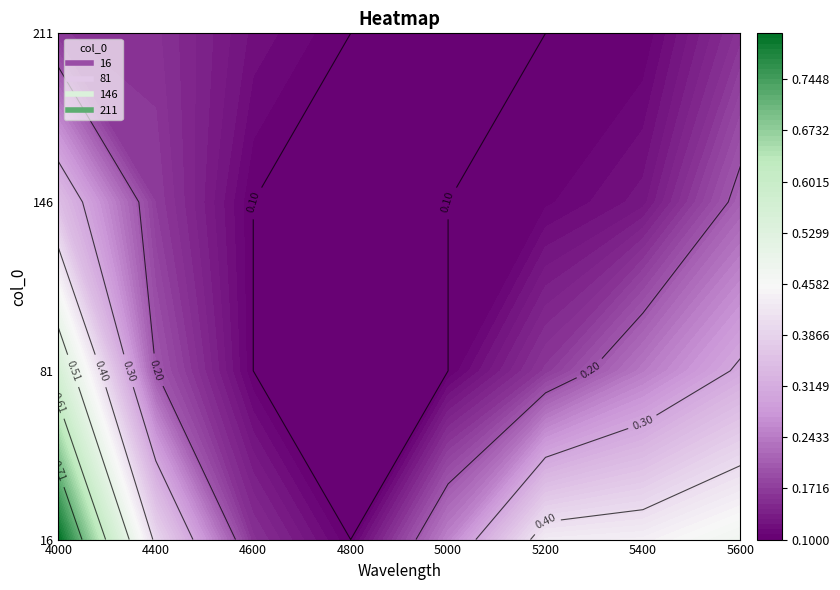

Reading left to right, transcribe all the data shown in this chart.

16: 0.8	0.4	0.2	0.1	0.3	0.4	0.4	0.5
81: 0.6	0.2	0.1	0.1	0.1	0.2	0.2	0.3
146: 0.3	0.2	0.1	0.1	0.1	0.1	0.1	0.2
211: 0.2	0.2	0.1	0.1	0.1	0.1	0.1	0.2